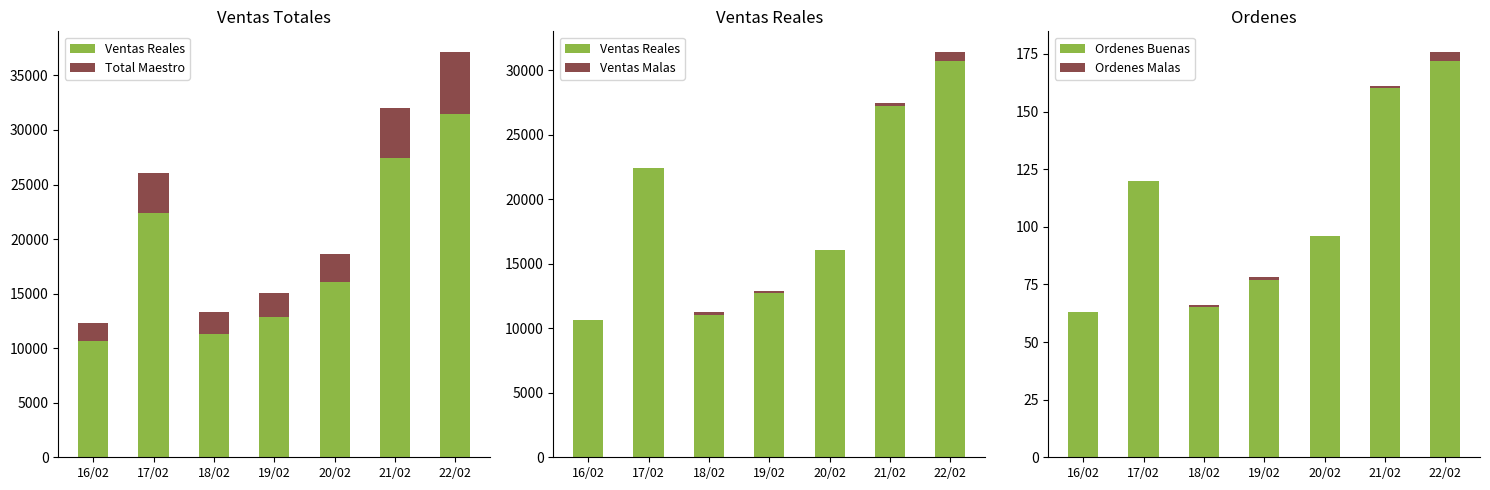

Where does the Total Maestro series first go above 2567?

17/02